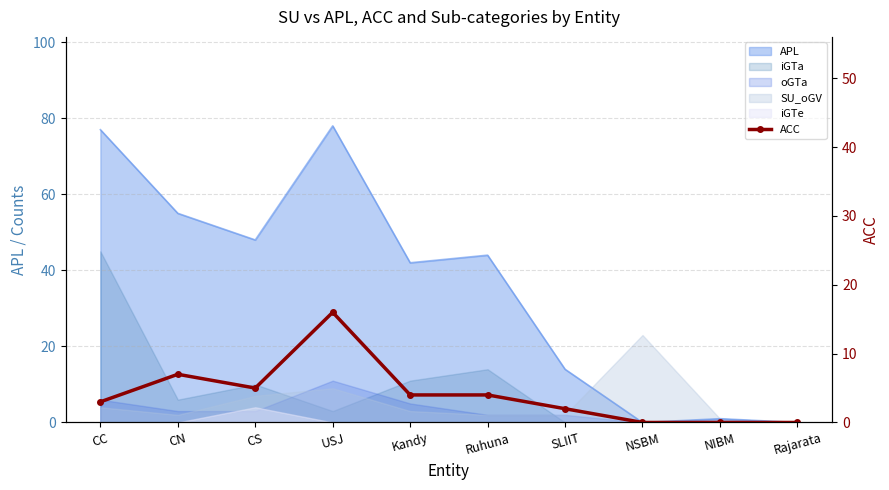

What is the difference between the second highest and second lowest values?

7